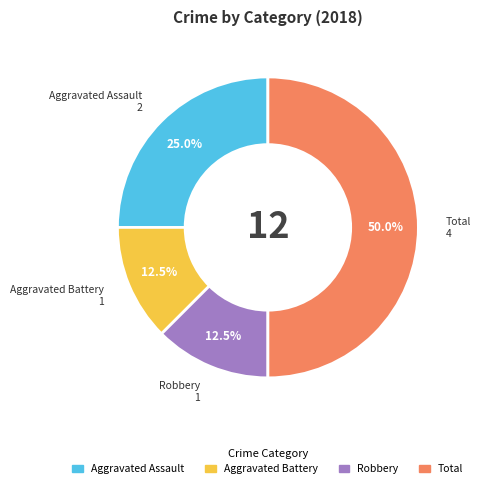

What percentage do Aggravated Assault and Robbery together represent?

37.5%